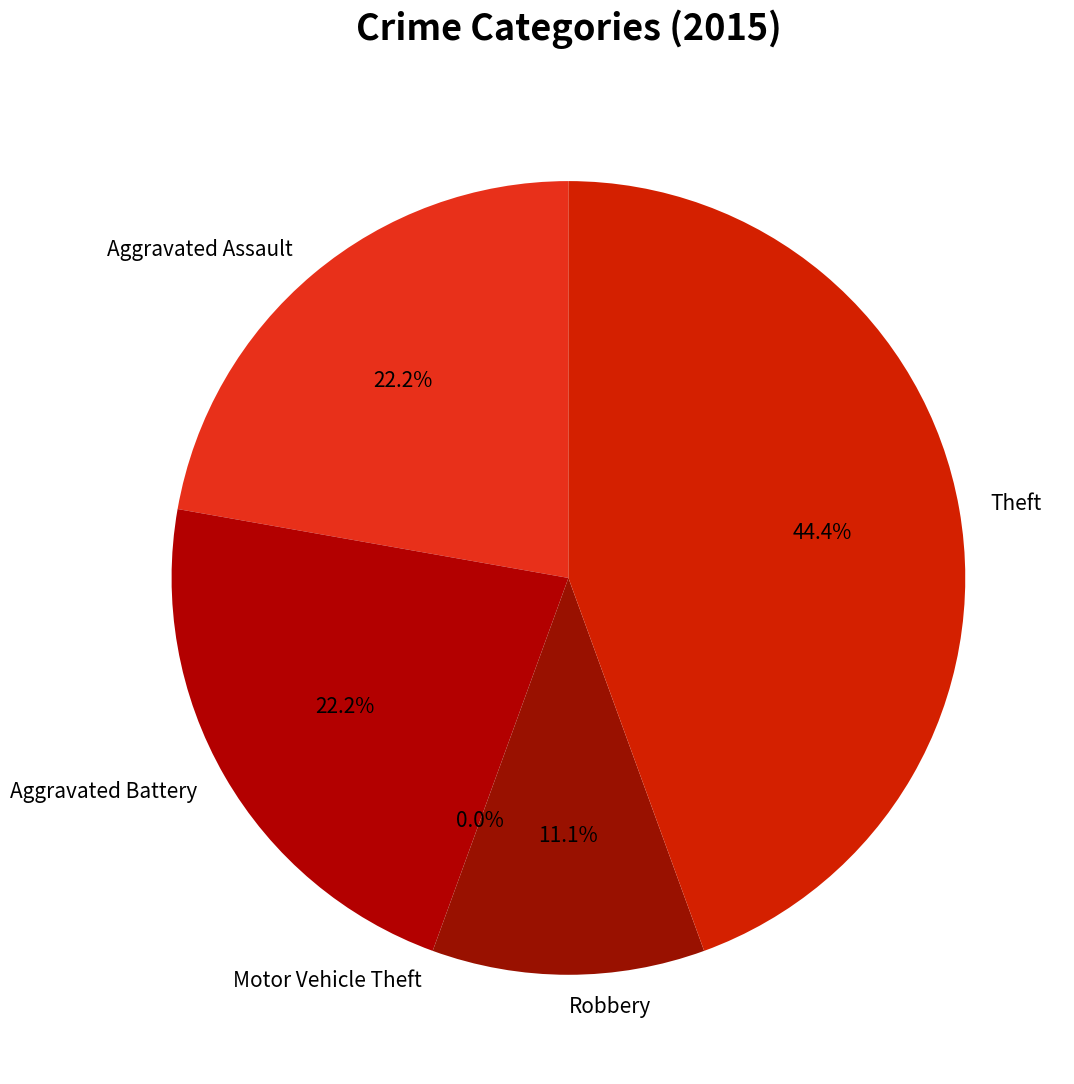

What percentage is NOT represented by Motor Vehicle Theft?

100.0%